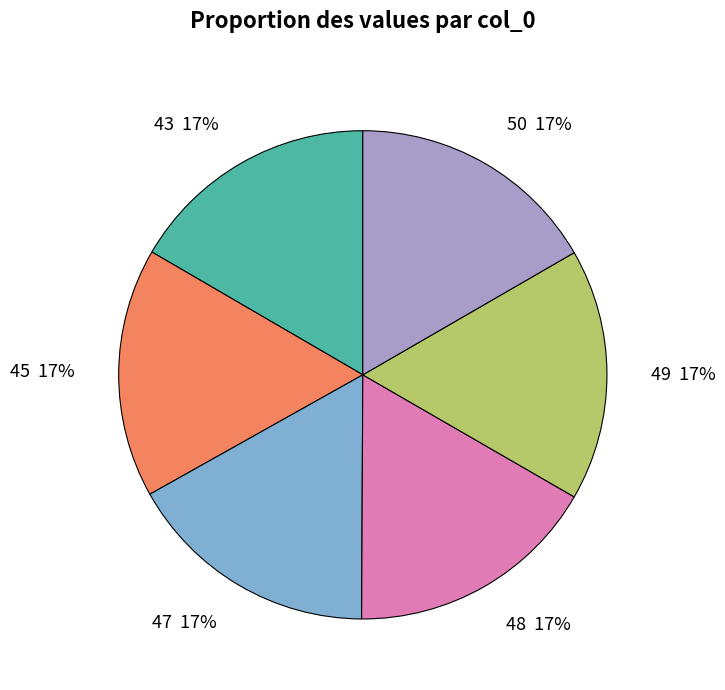

True or false: 49 accounts for 17% of the total.

True